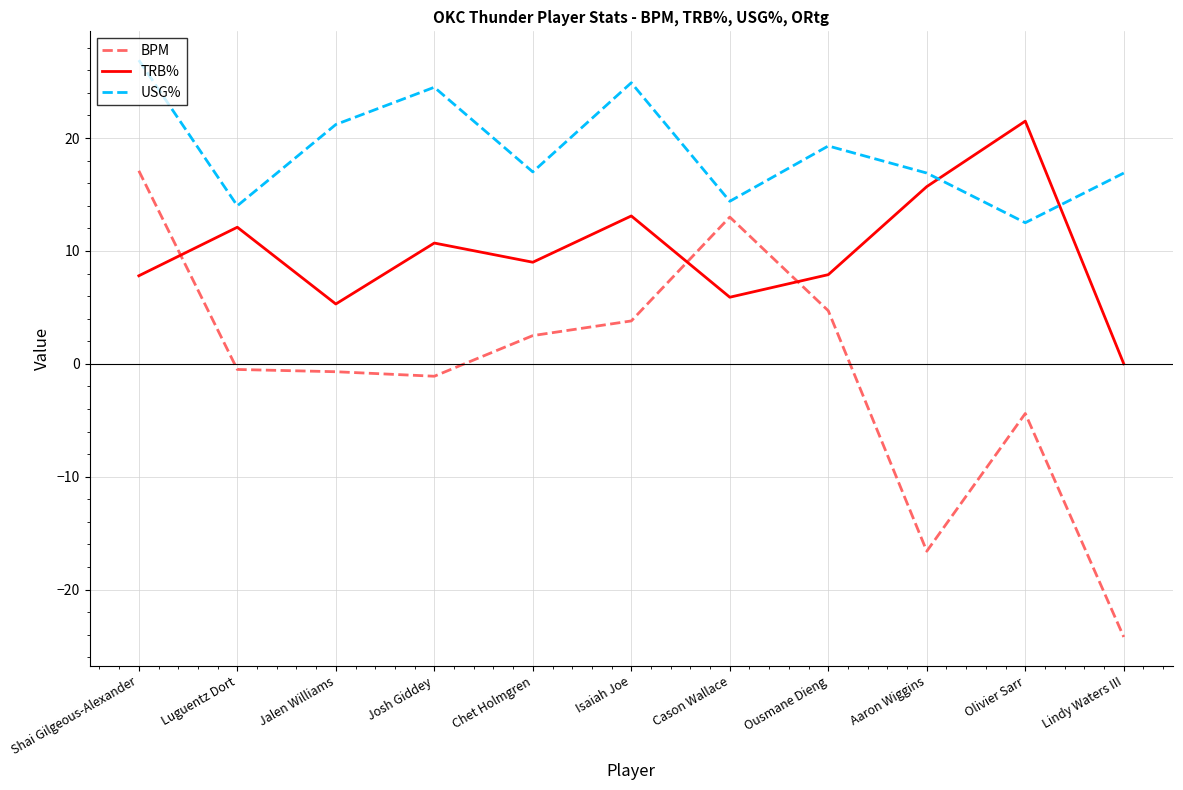

What is the difference between the maximum and minimum values in the BPM series?

41.3